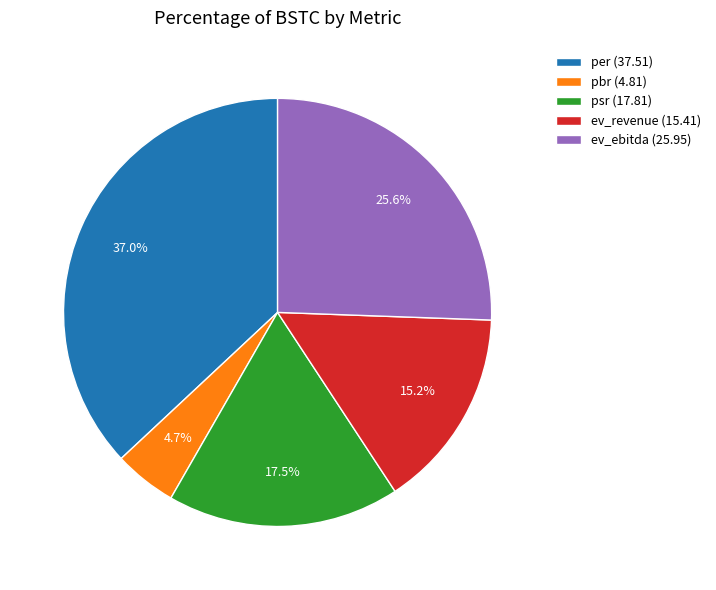

How many slices are in this pie chart?

5